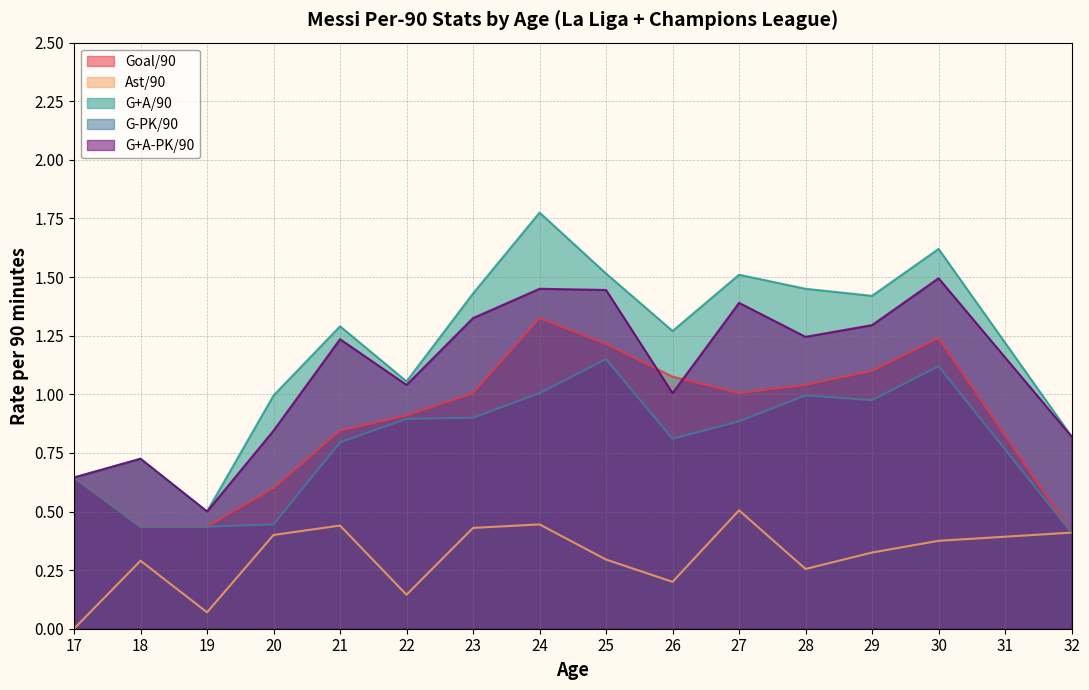

Which has a higher value, 22 or 26?

26